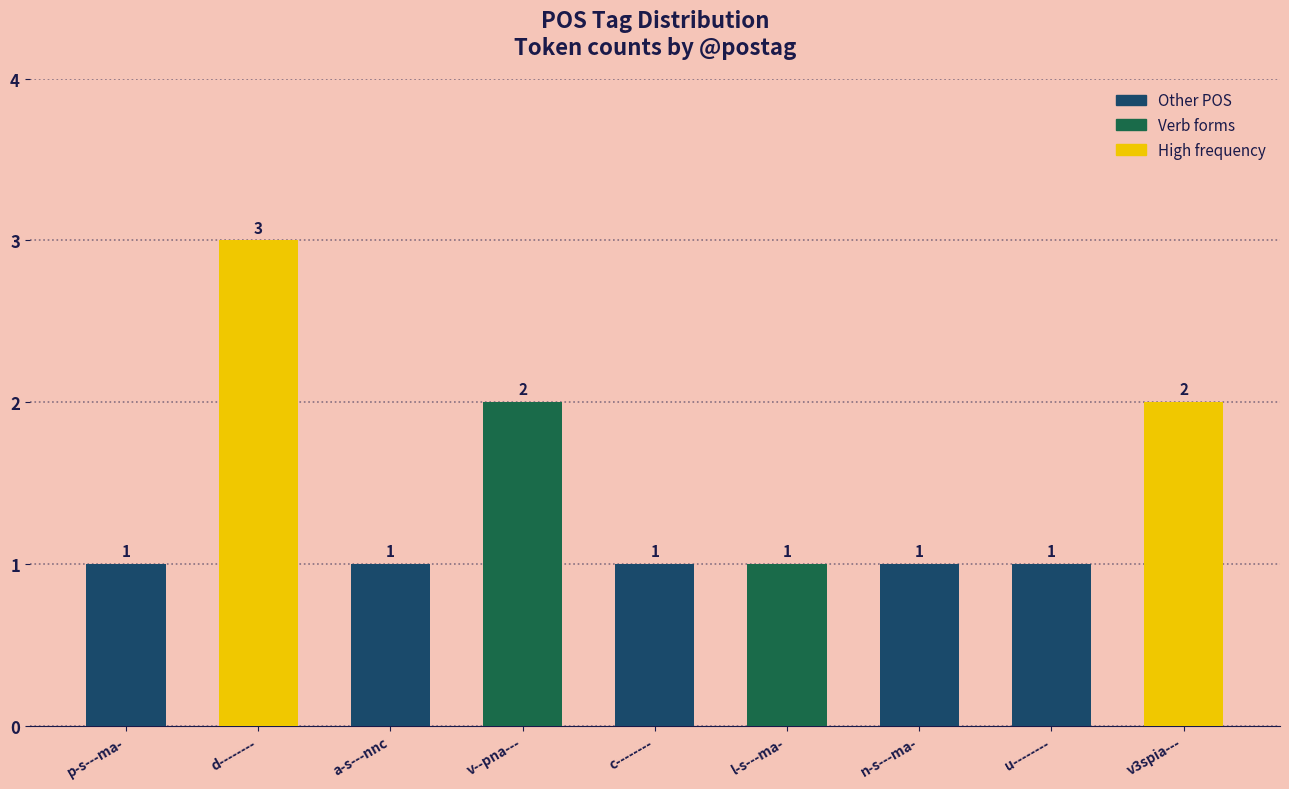

The value at p-s---ma- is 1. True or false?

True